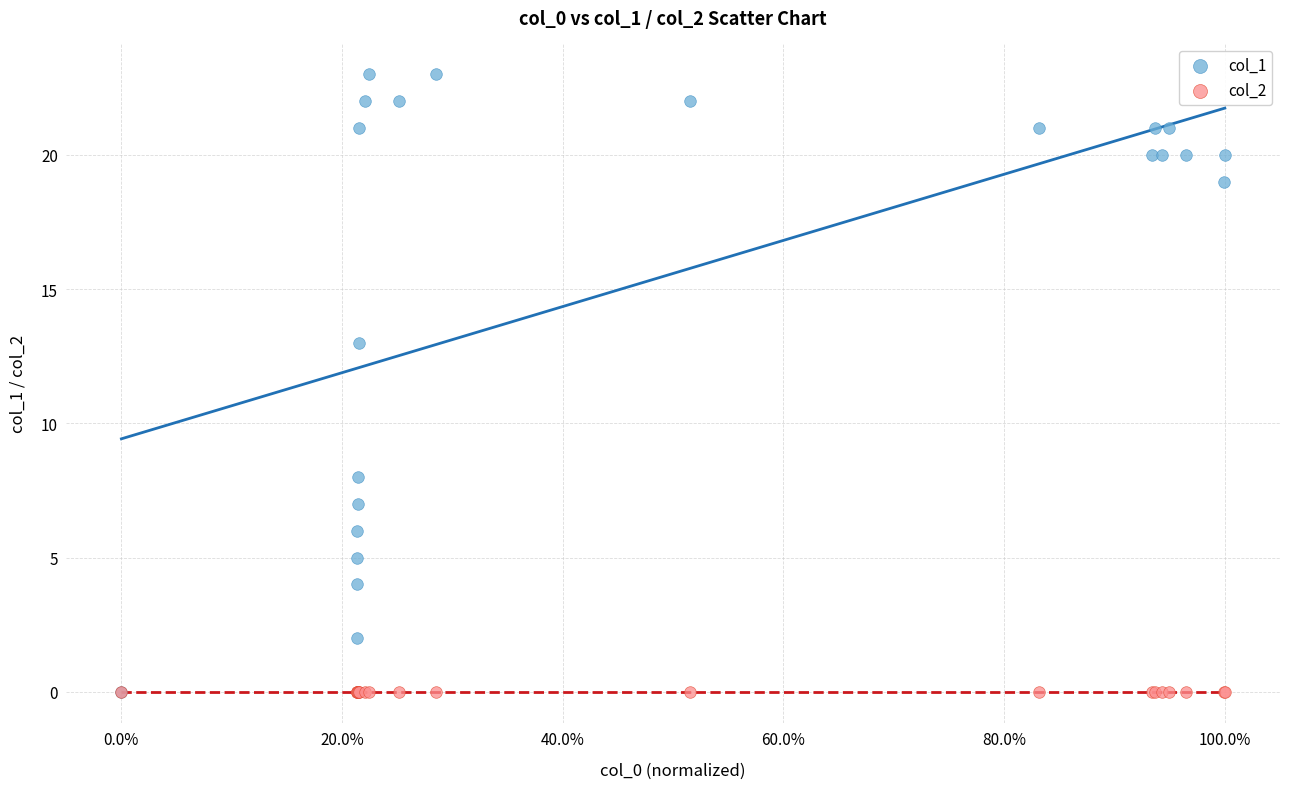

Across all series, what Y value is closest to 11?

13